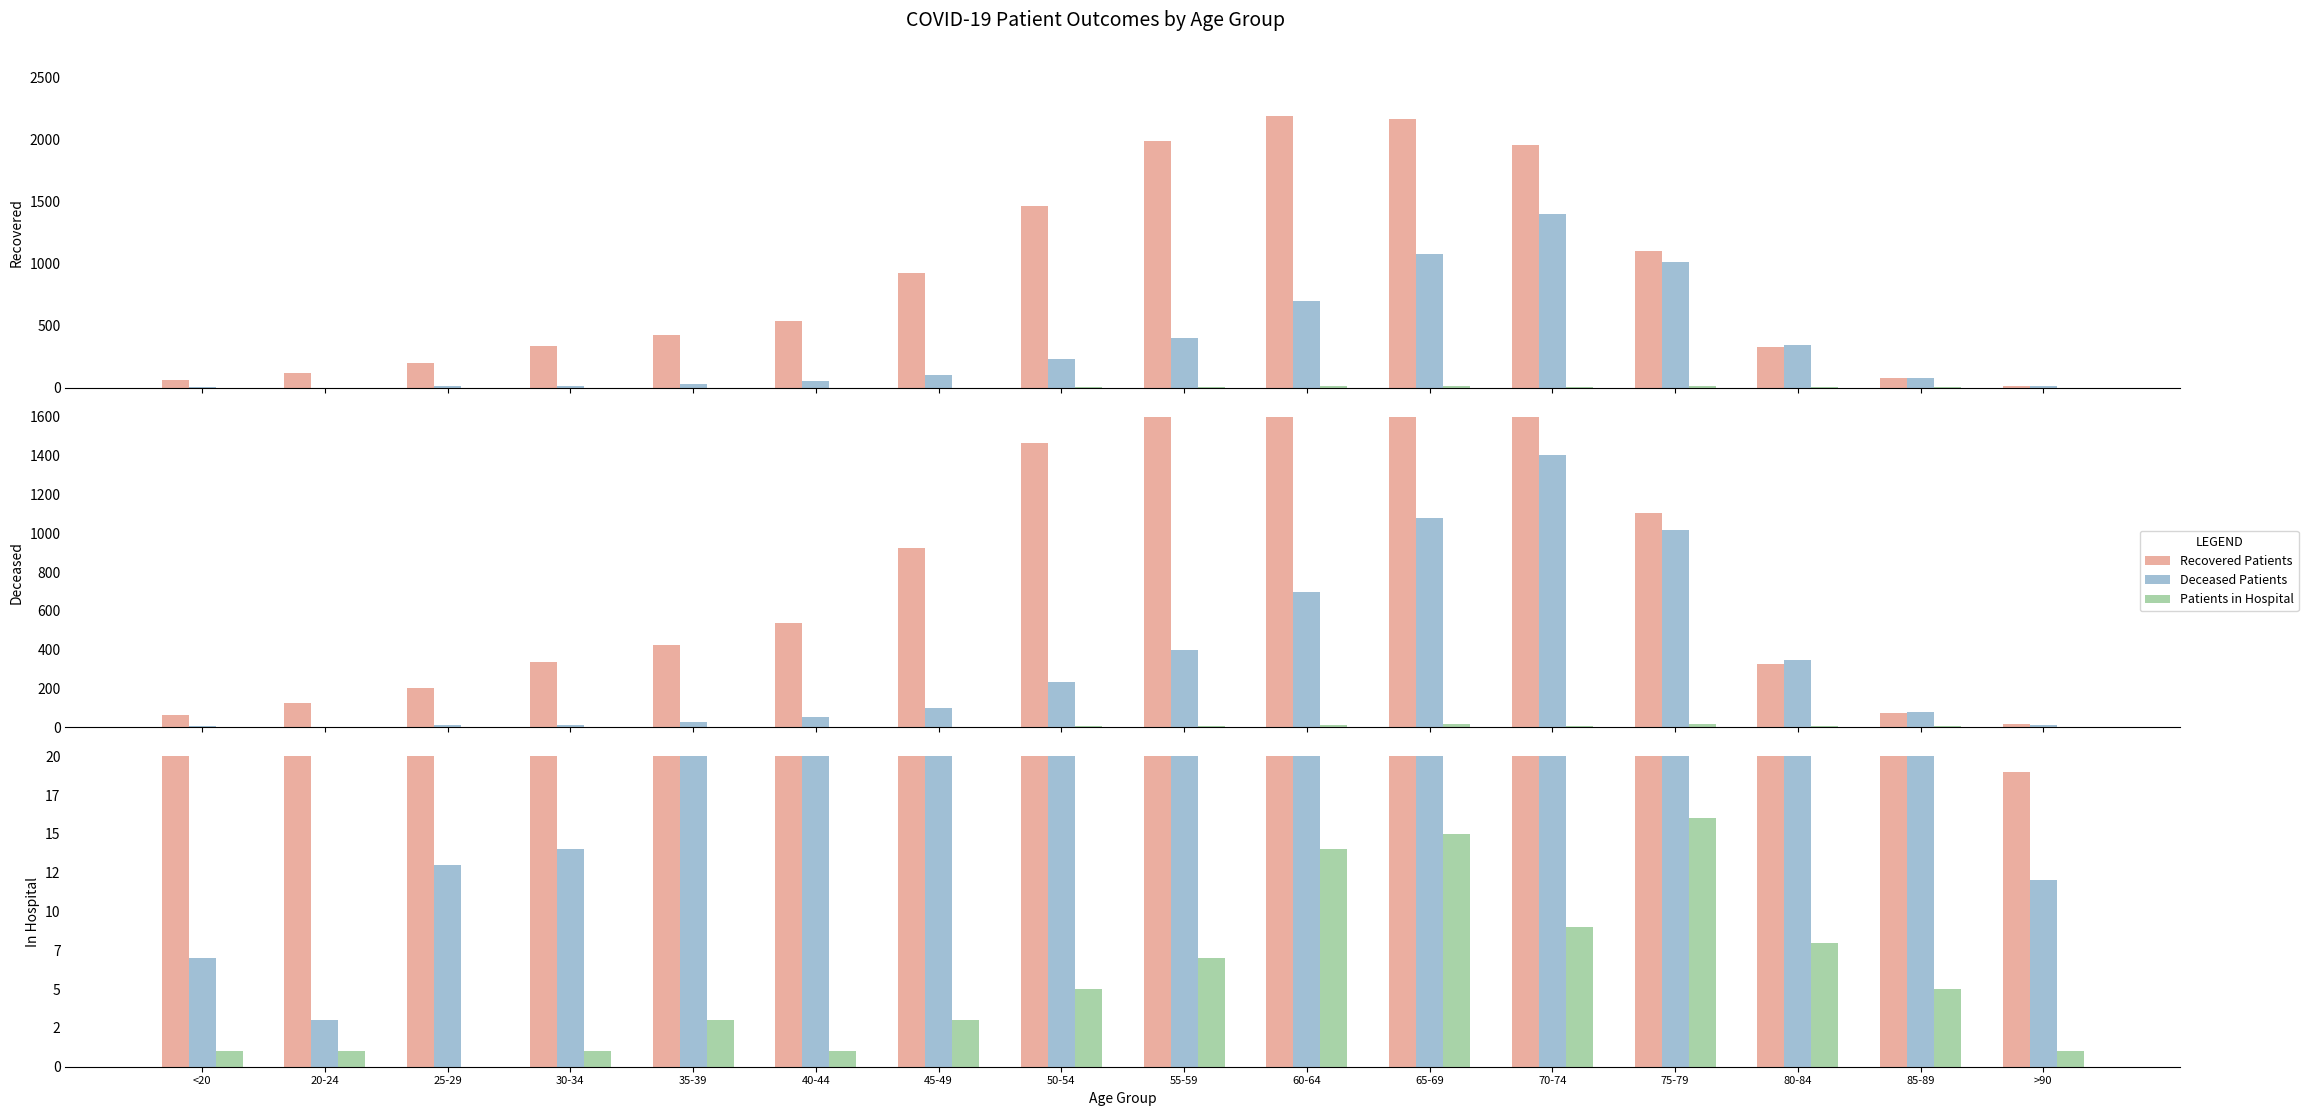

What is the maximum value for Recovered Patients?

2186